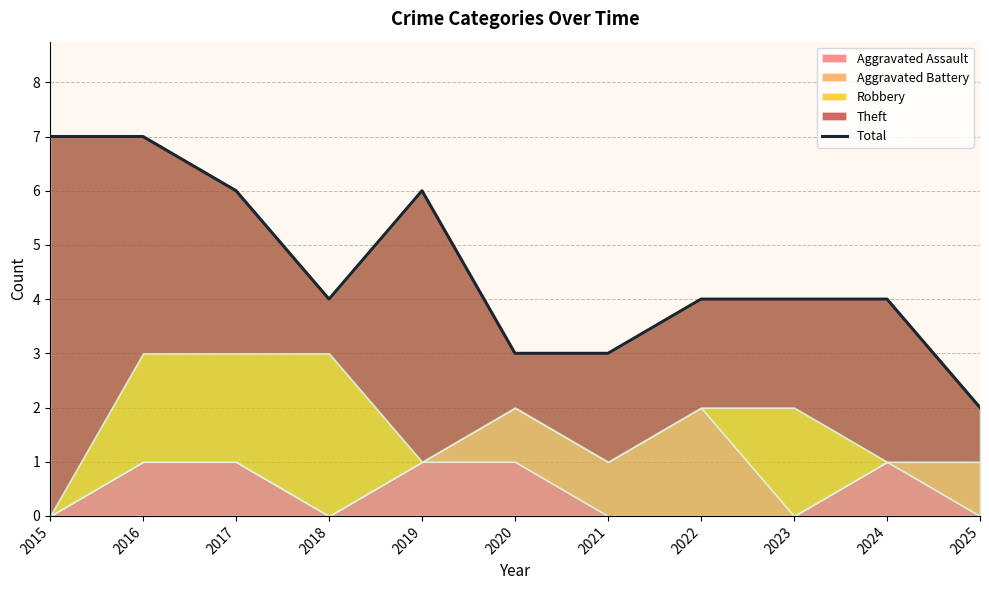

True or false: the data shows 6 at 2017.

True